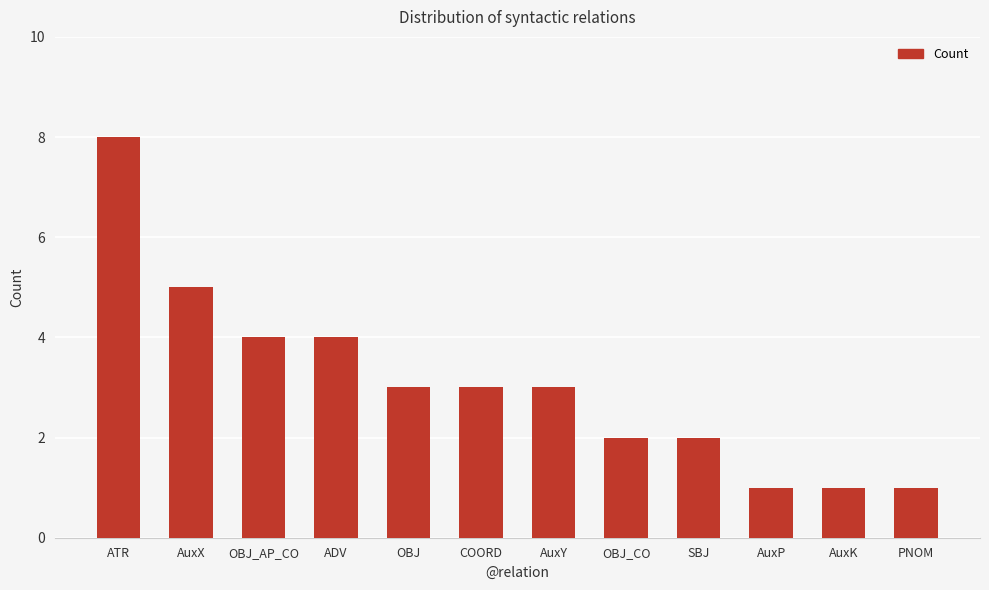

Does the chart contain any negative values?

No